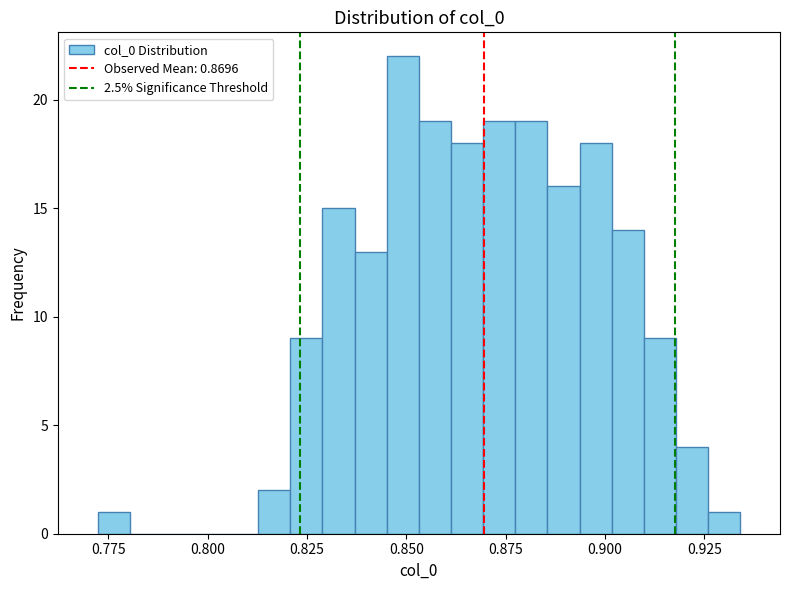

Around what value on the x-axis is the tallest bar? Give the approximate position of its centre, as read against the axis.

0.850